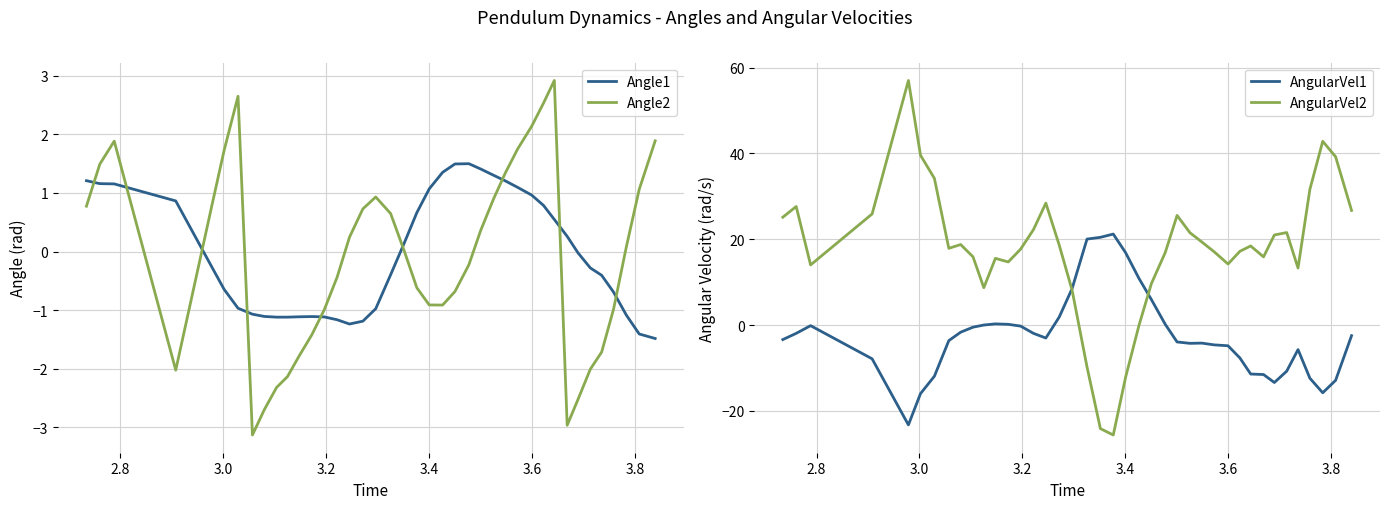

Which series ends up on top after the final intersection of Angle1 and Angle2?

Angle2